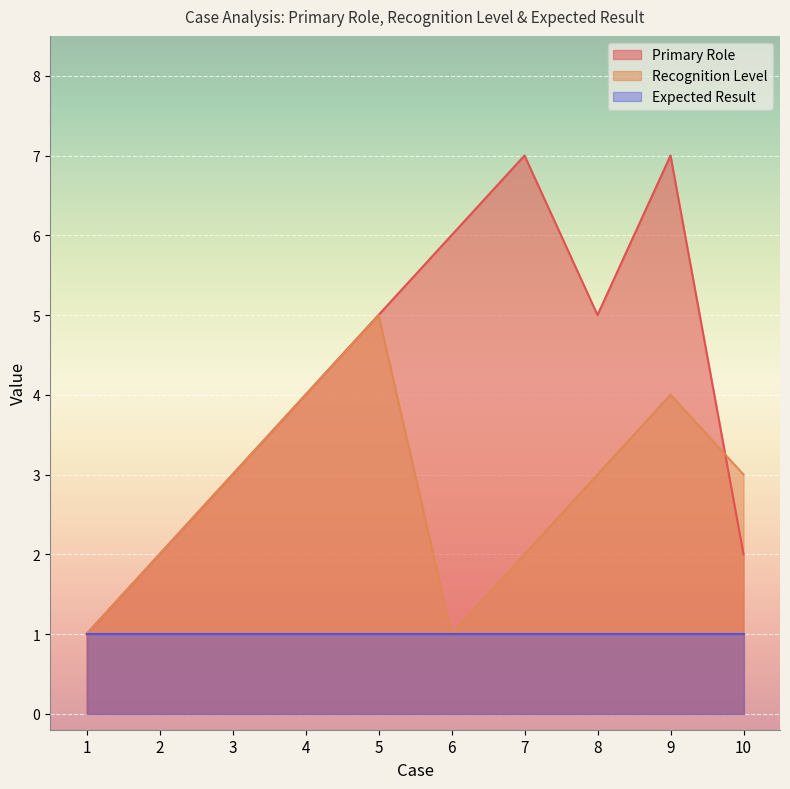

Is the value of Recognition Level at 4 greater than the value of Expected Result at 2?

Yes